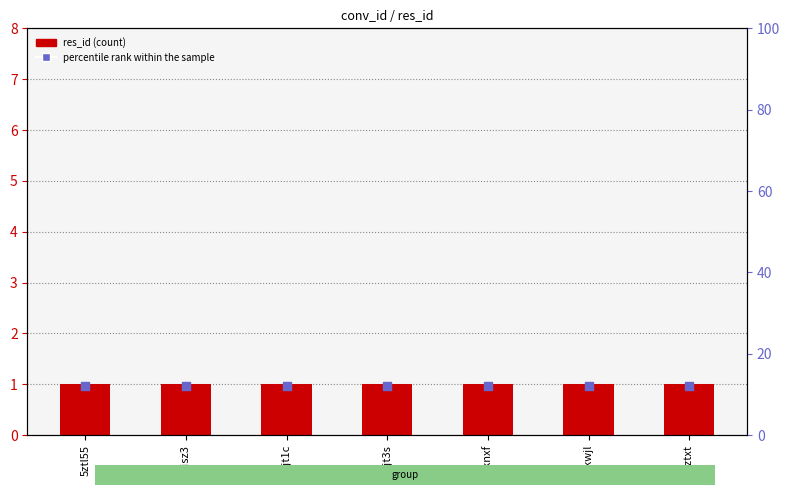

Which series has the widest spread of Y values?

res_id (count)